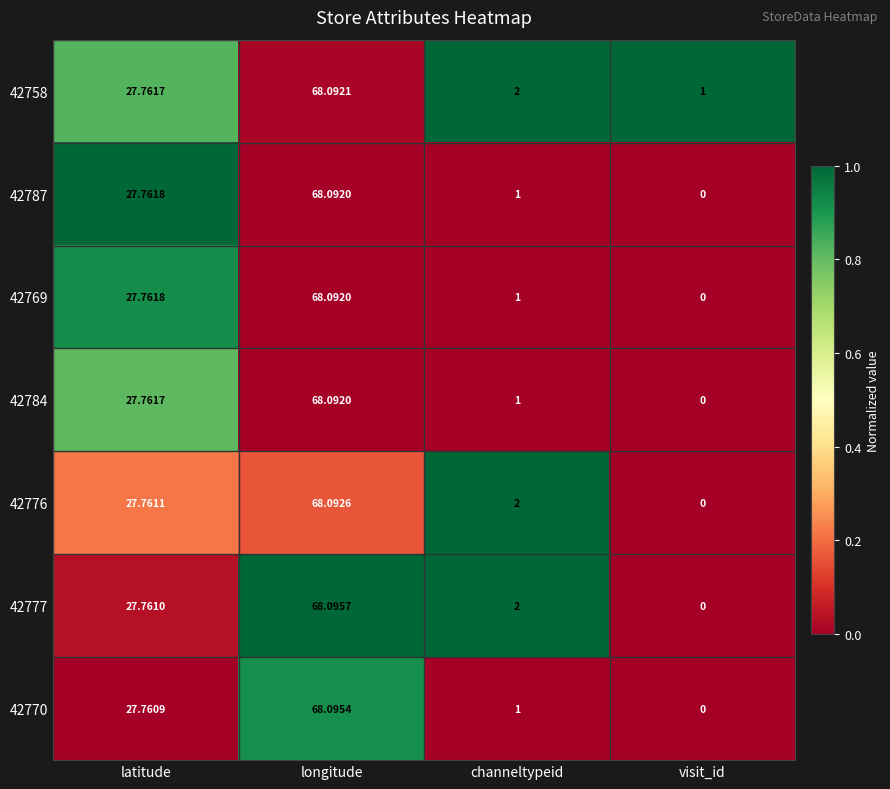

How many values in the 42777 series exceed 27?

2